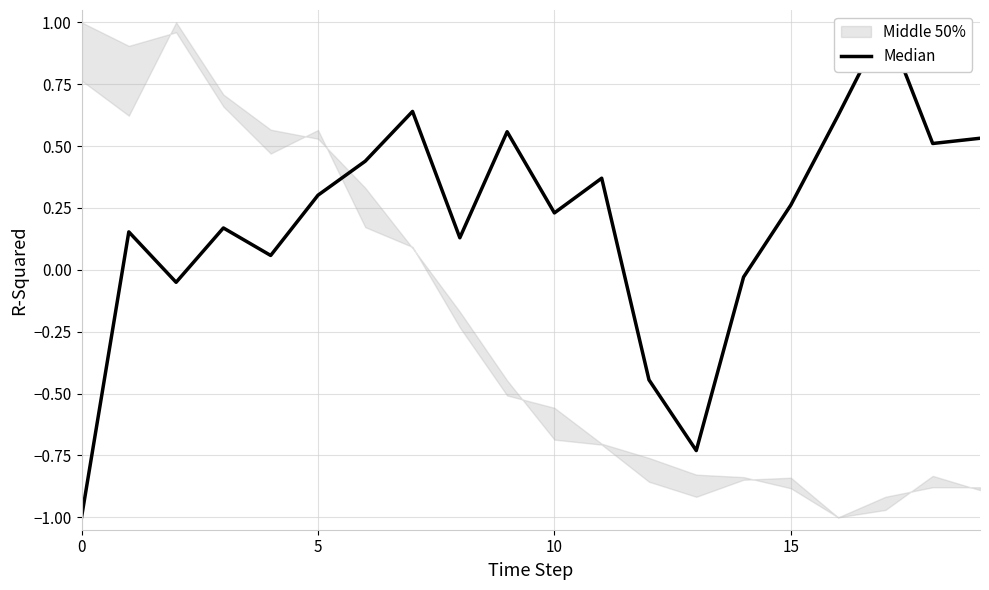

What is the difference between the values at 13 and 10?

0.7